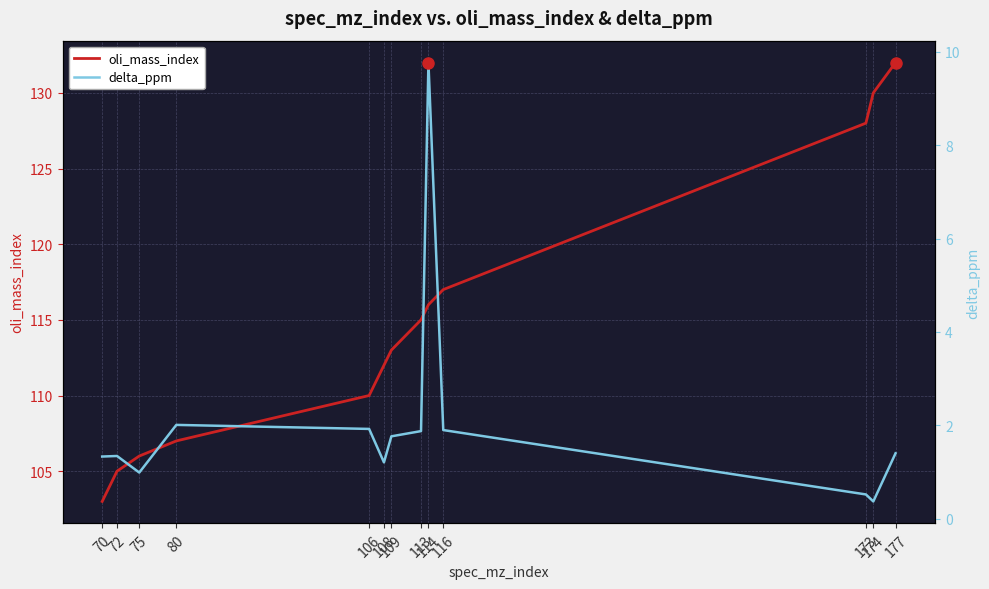

How many values in the delta_ppm series exceed 1?

10